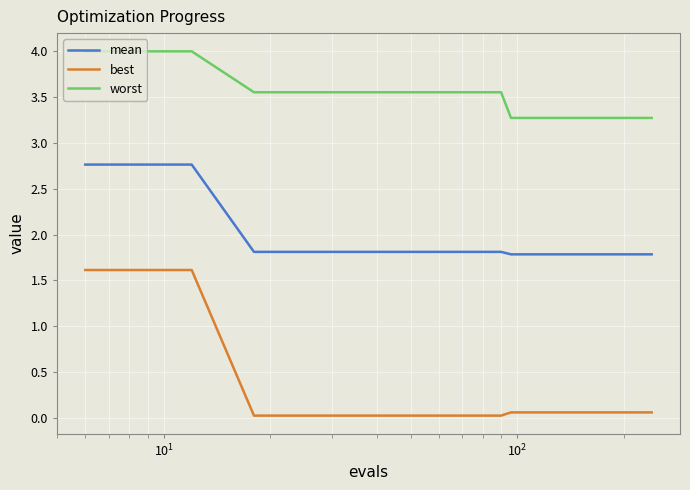

Rank the series by their average value, from lowest to highest.

best, mean, worst